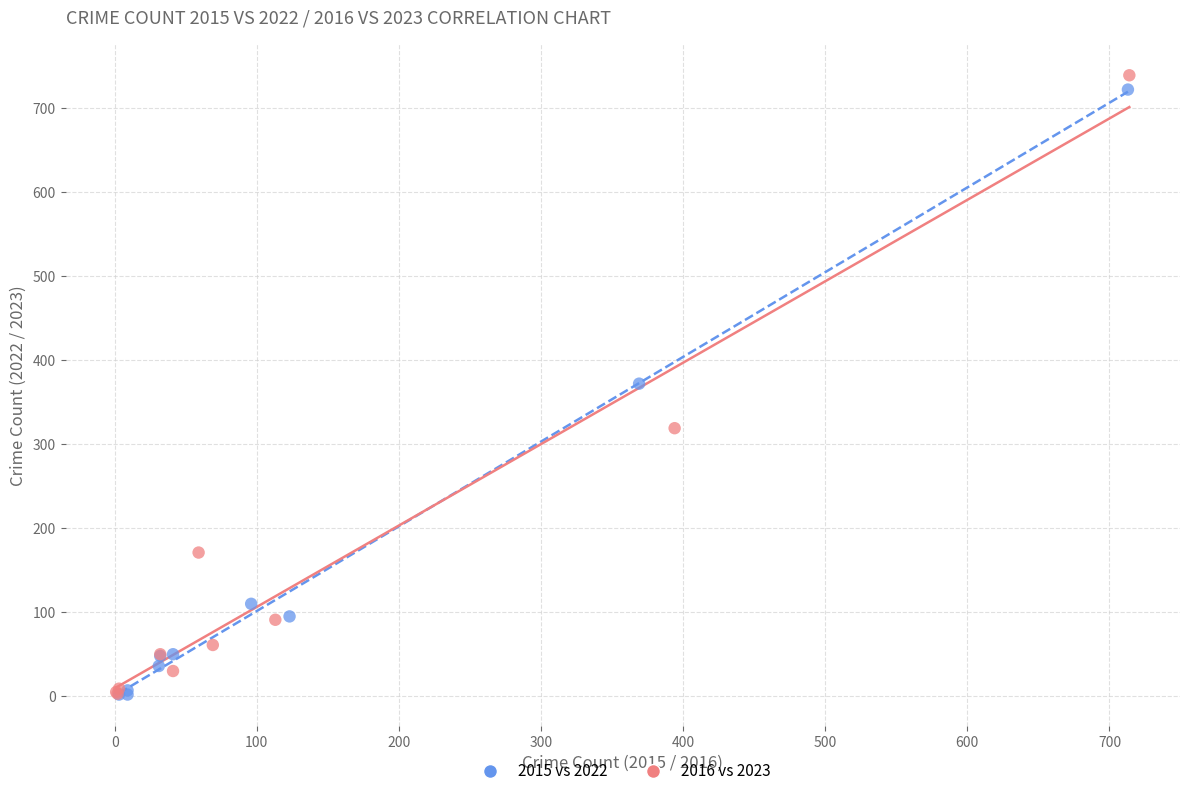

Which series has the widest spread of Y values?

2016 vs 2023